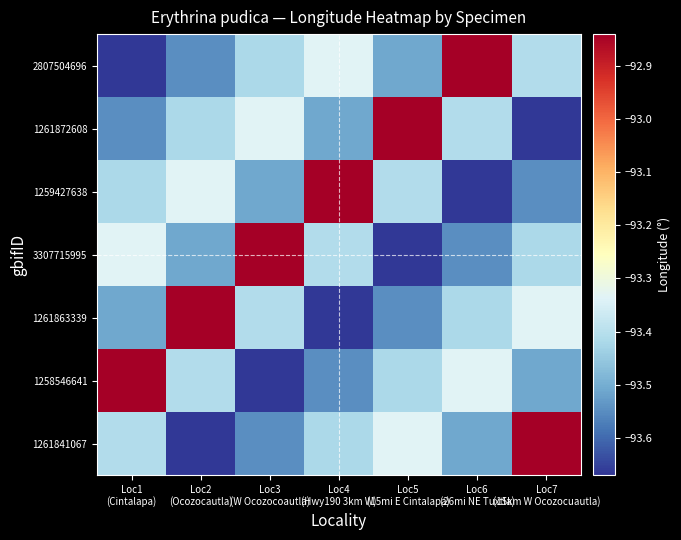

At which category does the chart reach its minimum across all series?

Loc1
(Cintalapa)